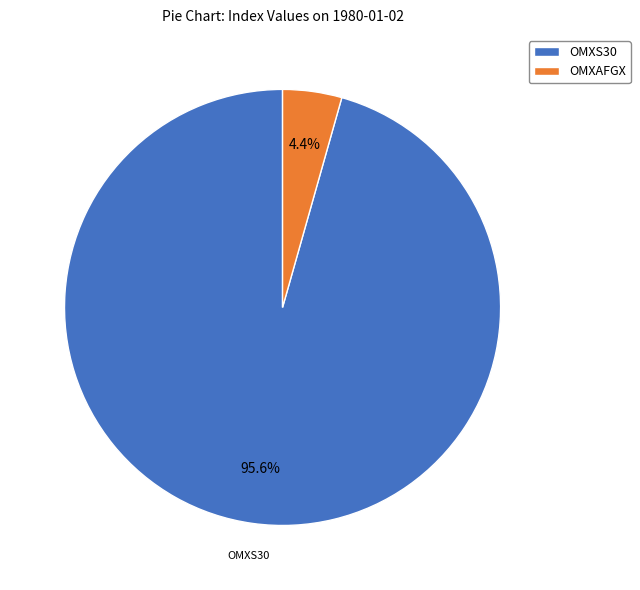

True or false: OMXS30 accounts for 96% of the total.

True